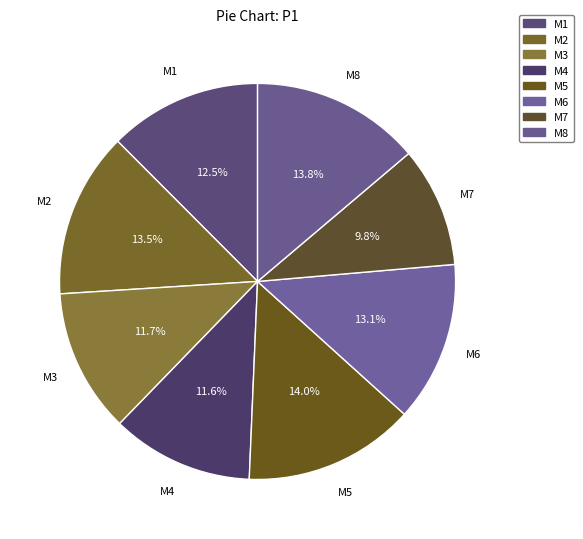

How many segments does this pie chart have?

8